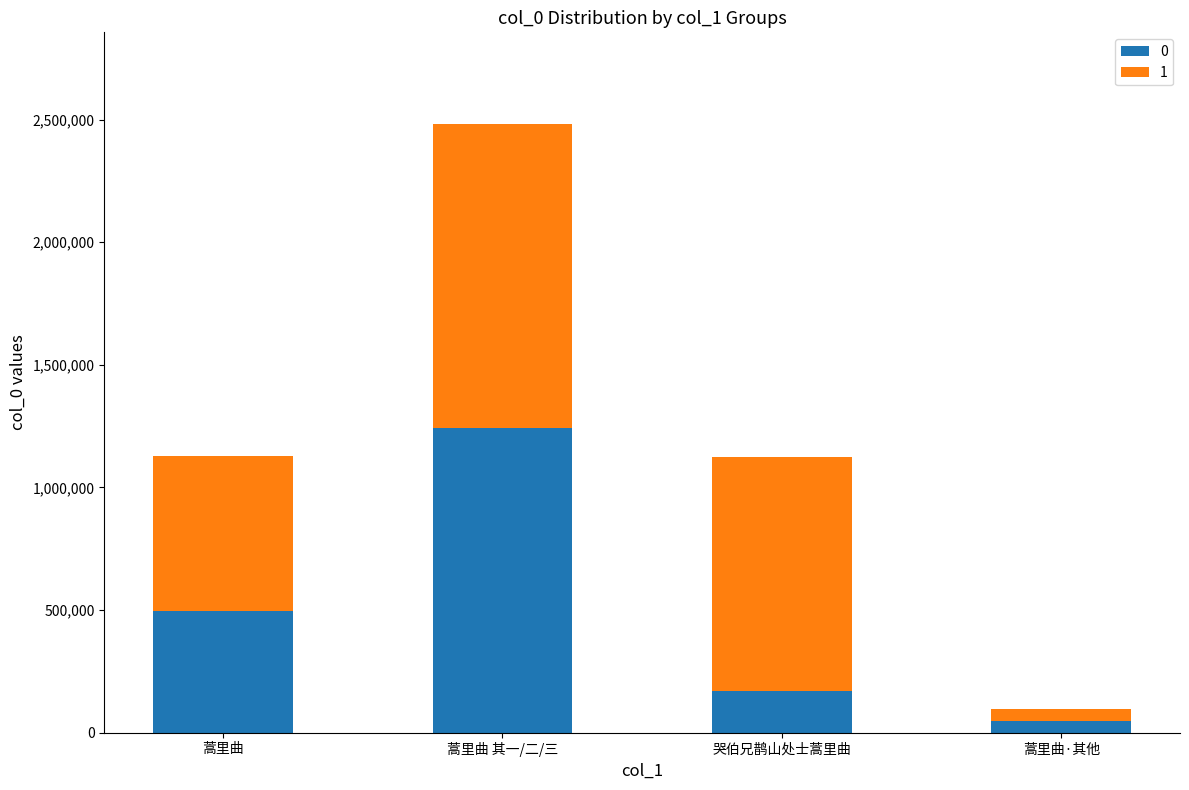

Reading right to left, what are the values for 0?

47527	171524	1241646	495322